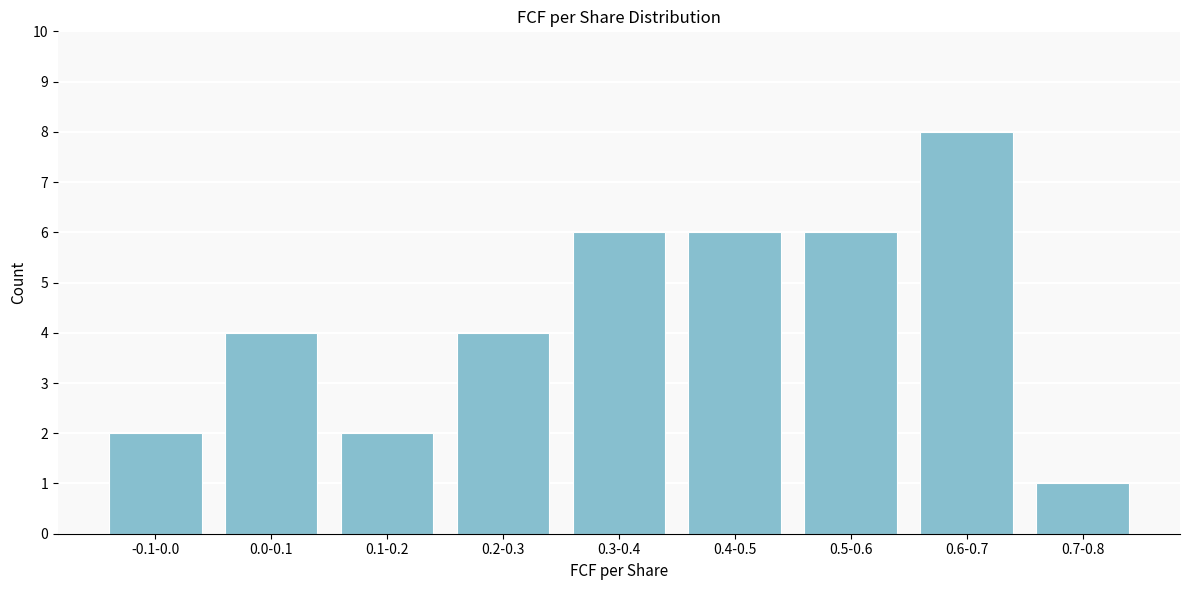

Reading left to right, extract all data points from this chart.

-0.1-0.0=2	0.0-0.1=4	0.1-0.2=2	0.2-0.3=4	0.3-0.4=6	0.4-0.5=6	0.5-0.6=6	0.6-0.7=8	0.7-0.8=1